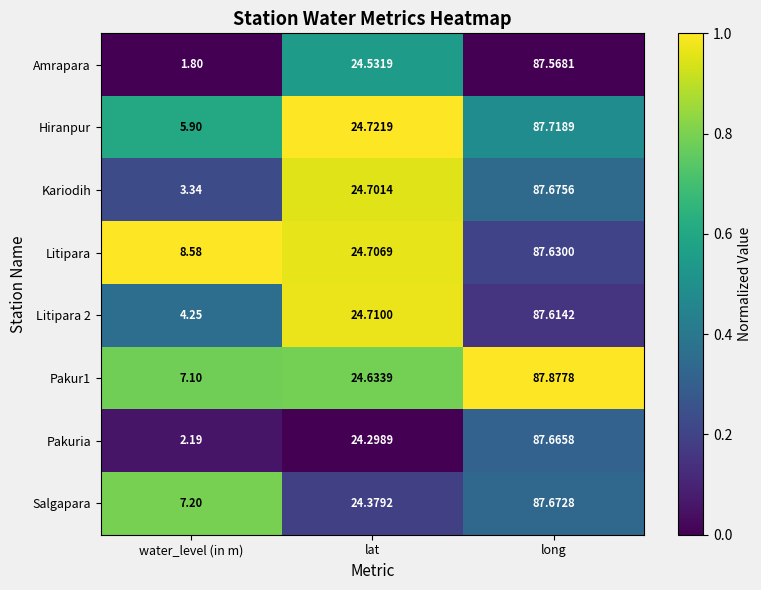

Where is Litipara nearest to the value 48?

lat